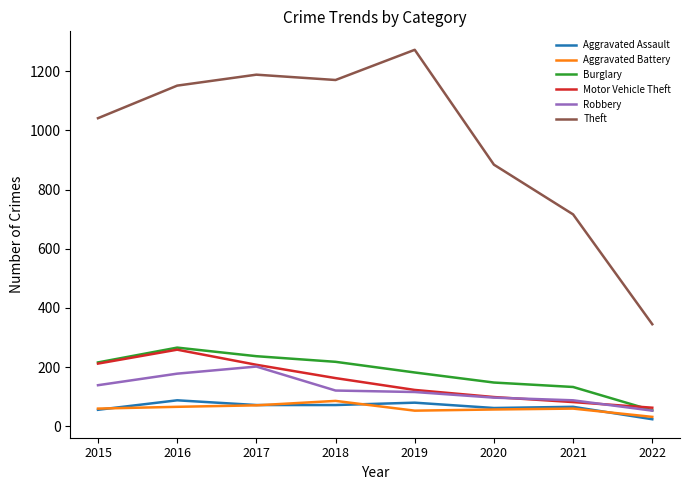

What is the spread (max minus min) of values at 2018?

1098